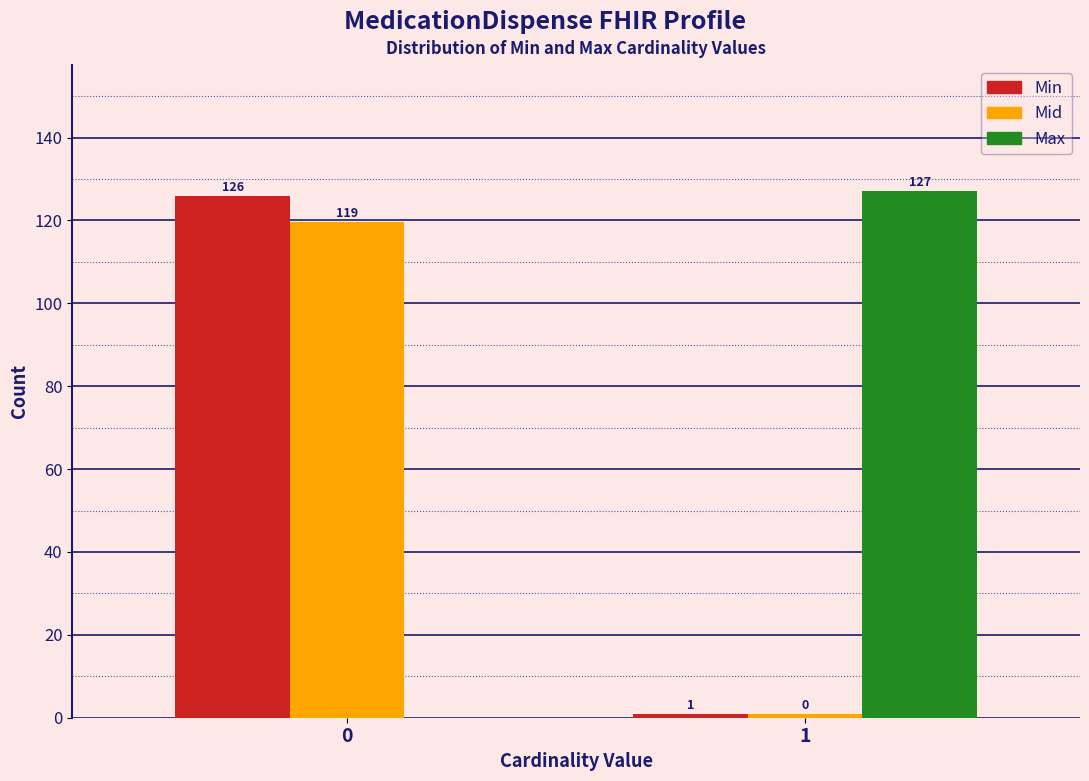

The Max series shows 41.8 at 0. True or false?

False